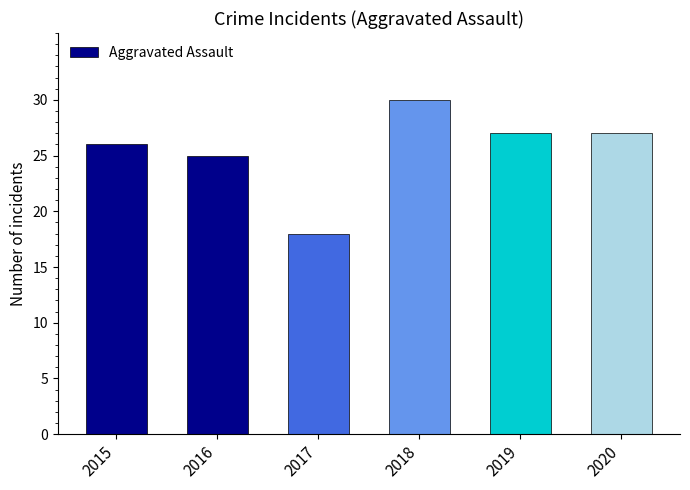

What is the average value?

26